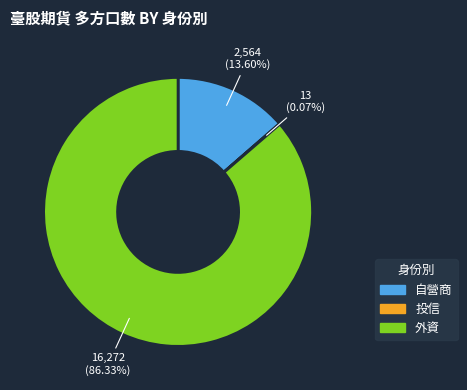

Which has a higher value, 自營商 or 外資?

外資